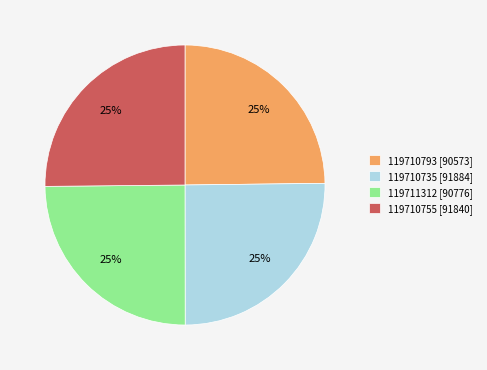

To the nearest percent, what percentage of the pie is 119710735?

25%